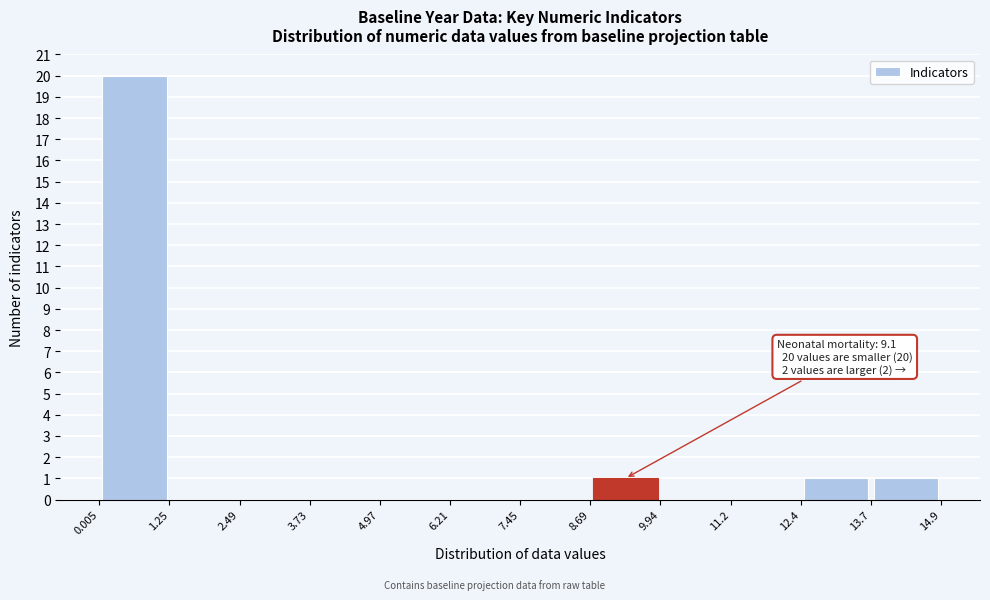

Over which range of the x-axis is the bar tallest?

0.005 to 1.25